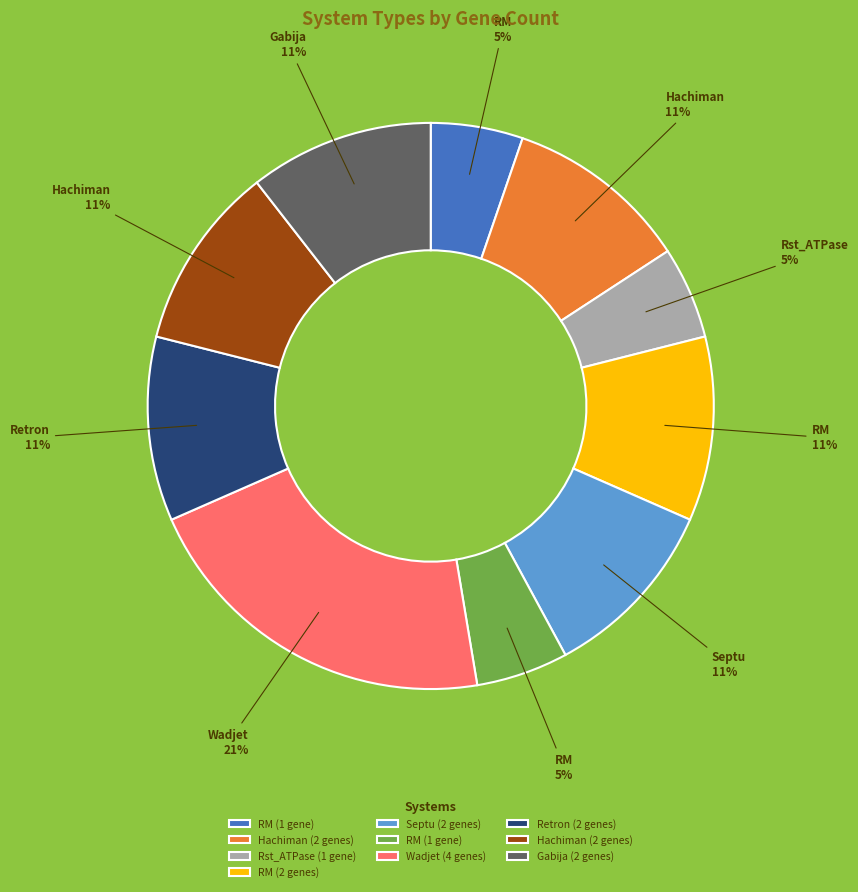

To the nearest percent, what is the difference between the largest and smallest slice percentages?

16%